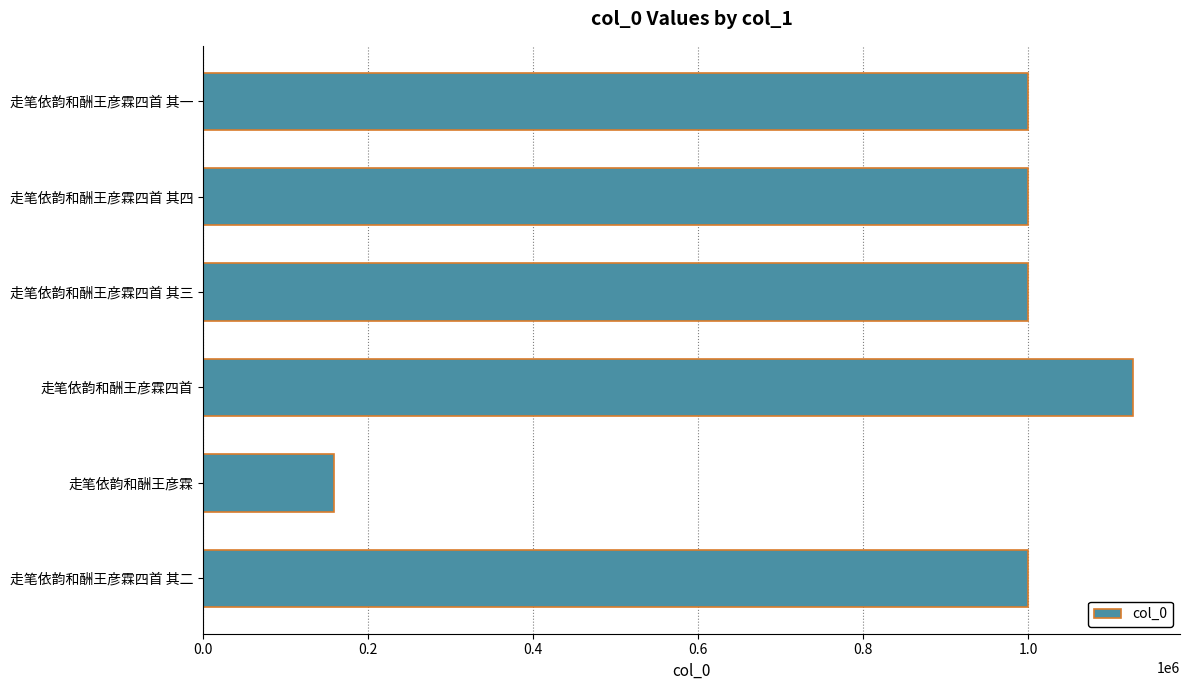

The chart shows a value of 1507383 at 走笔依韵和酬王彦霖四首 其一. True or false?

False